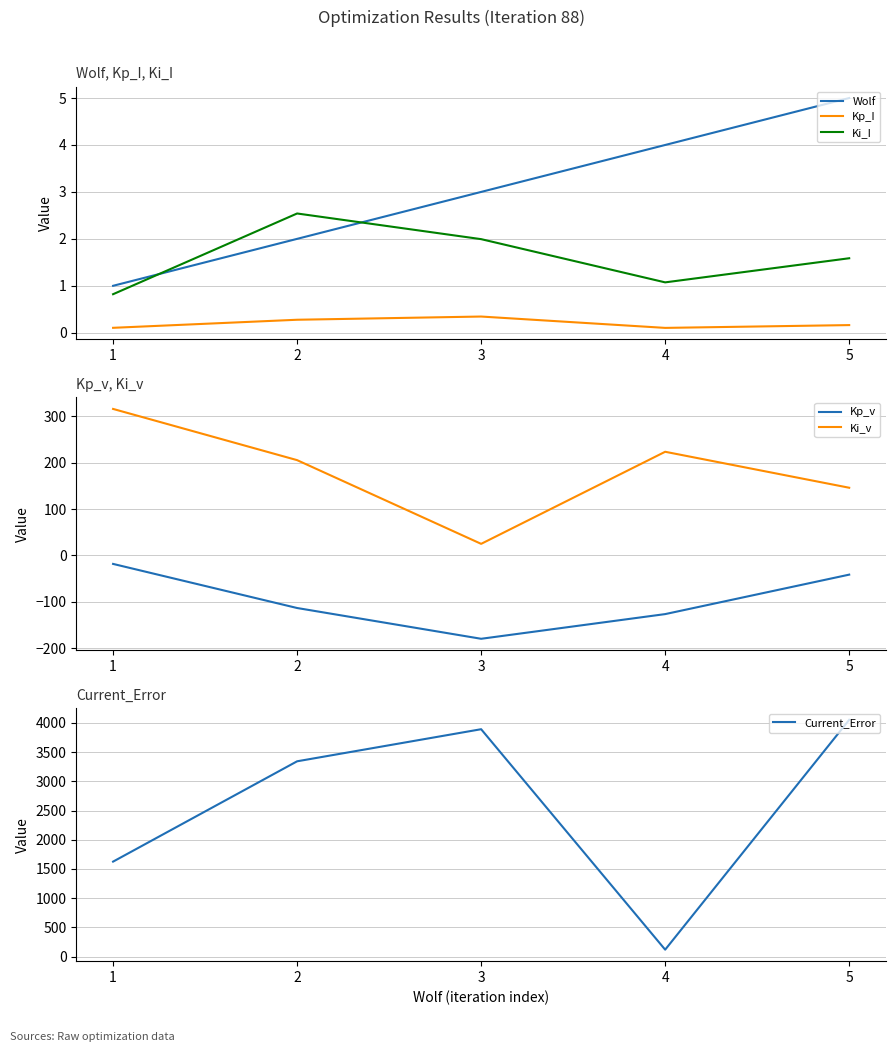

Which series has the largest total across all categories?

Current_Error